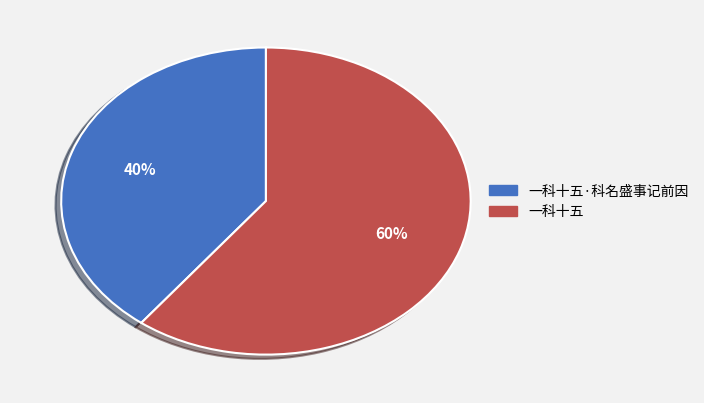

How many slices are in this pie chart?

2